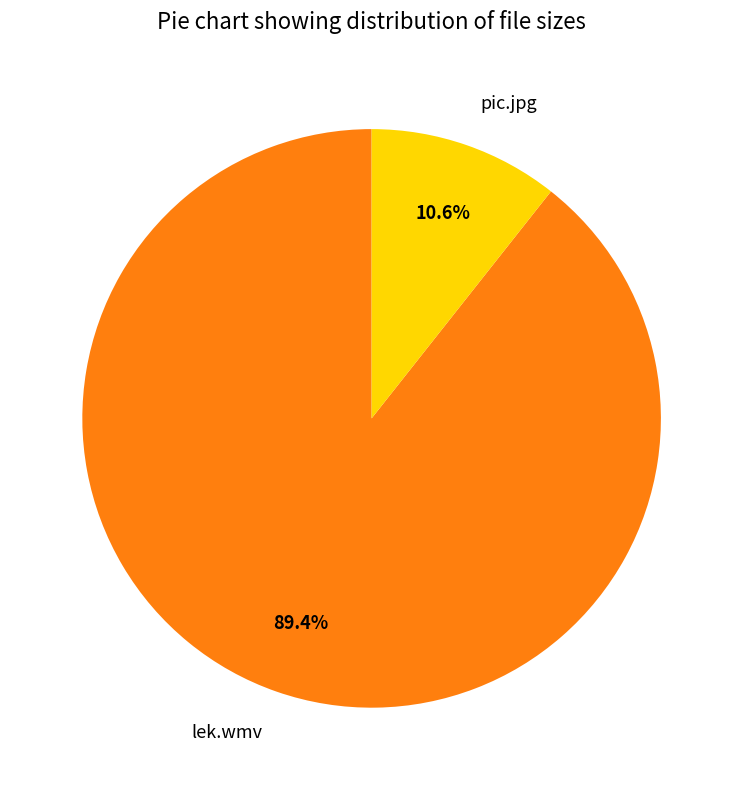

Rank the categories by value from highest to lowest.

lek.wmv, pic.jpg